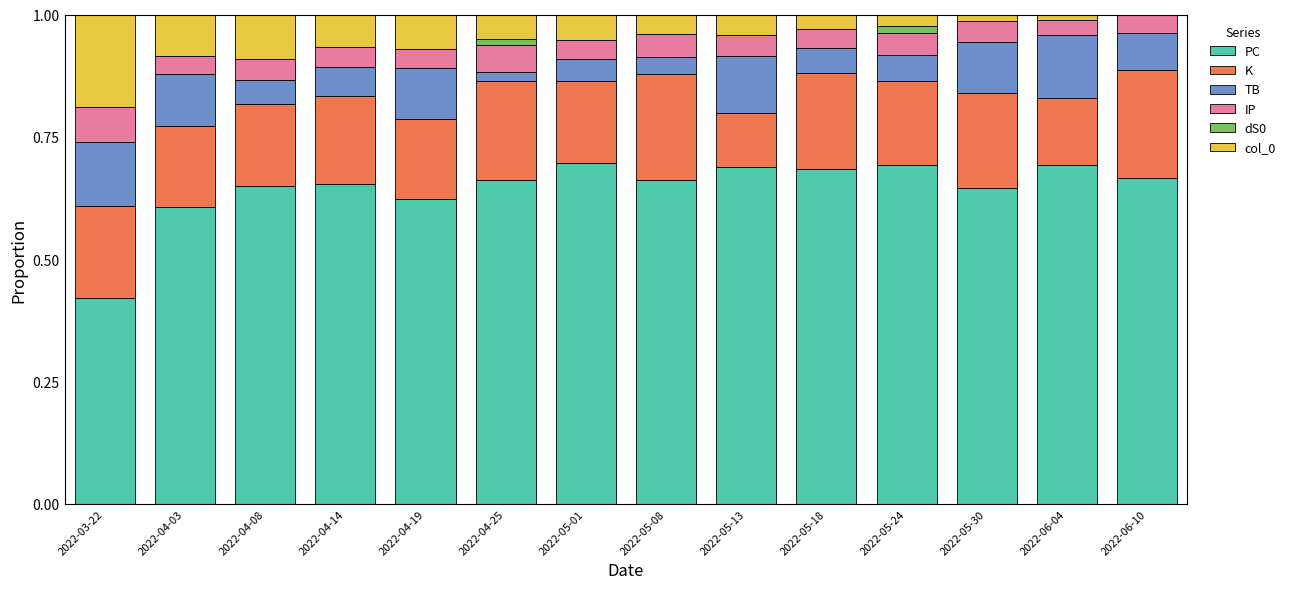

Are the bars grouped side by side (vs. stacked)?

No